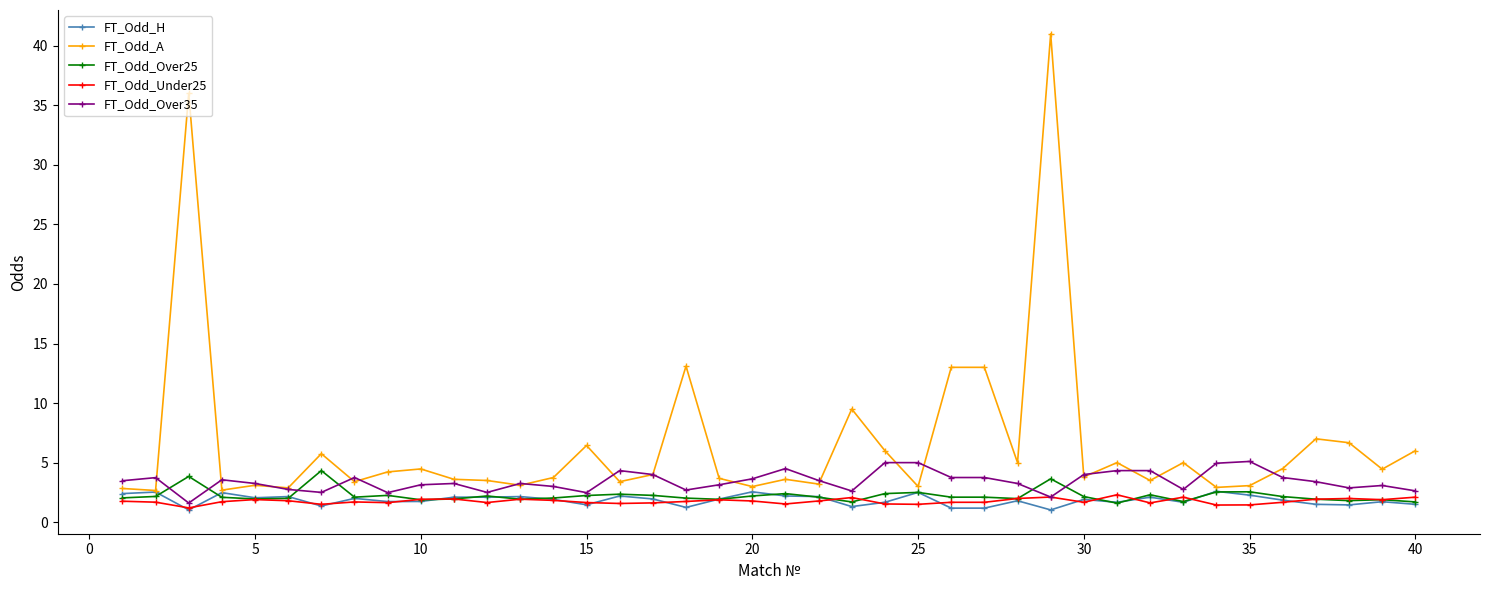

True or false: FT_Odd_Over35 has more than 1 points higher than both neighbors.

True